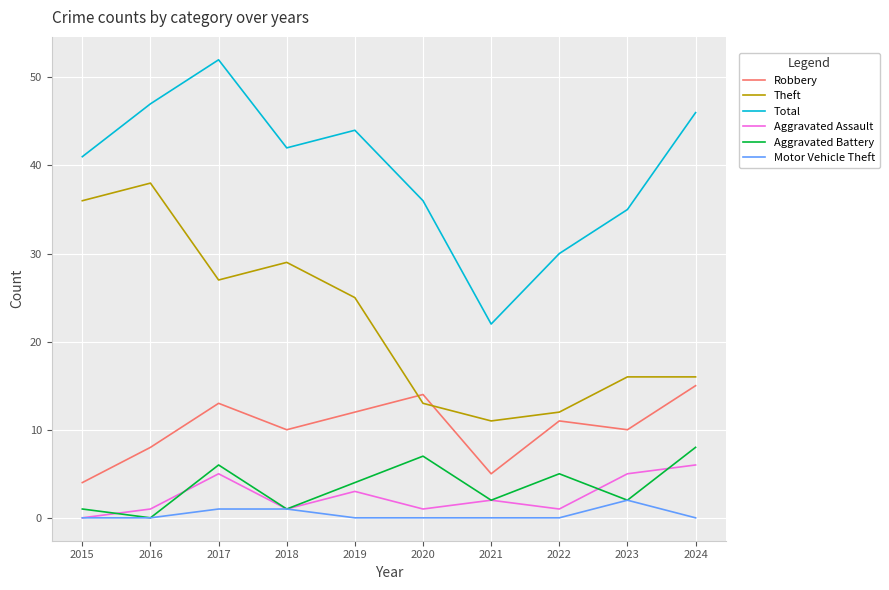

True or false: Aggravated Battery and Robbery cross at least once.

False